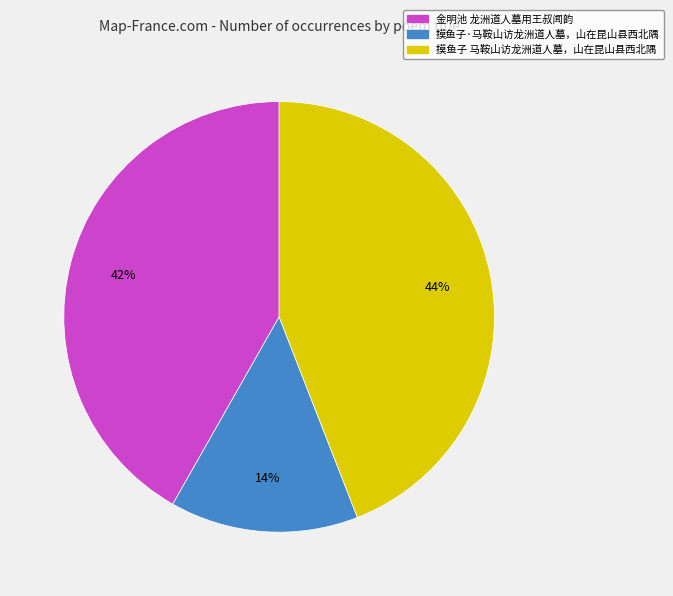

Rank the categories by value from highest to lowest.

摸鱼子 马鞍山访龙洲道人墓，山在昆山县西北隅, 金明池 龙洲道人墓用王叔闻韵, 摸鱼子·马鞍山访龙洲道人墓，山在昆山县西北隅